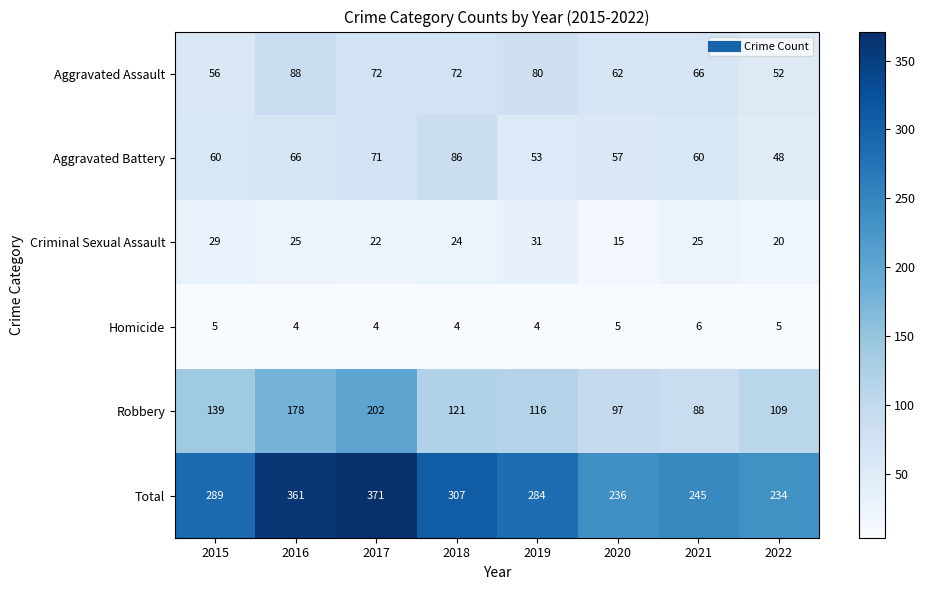

Is it true that Aggravated Battery equals 18 at 2018?

False